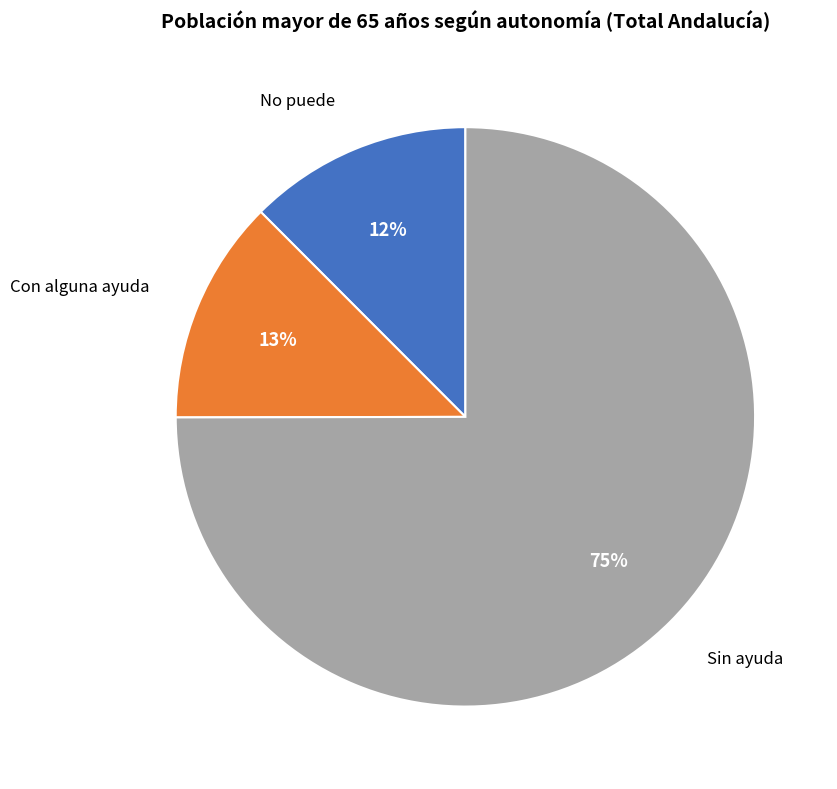

To the nearest percent, what portion does Con alguna ayuda represent?

13%